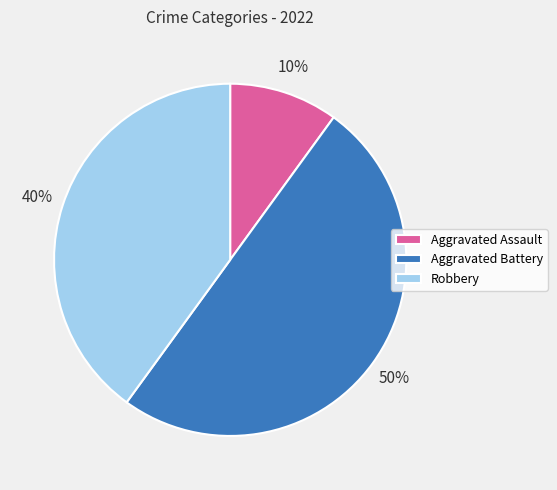

Count the number of slices in the pie.

3